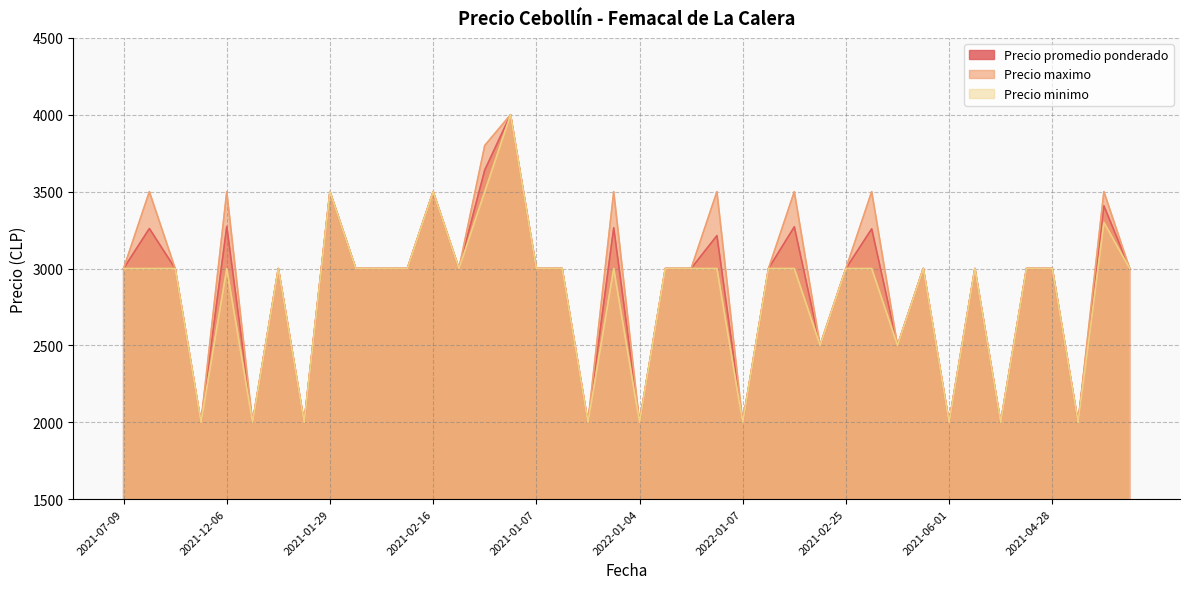

What is the minimum value shown in the chart?

2000